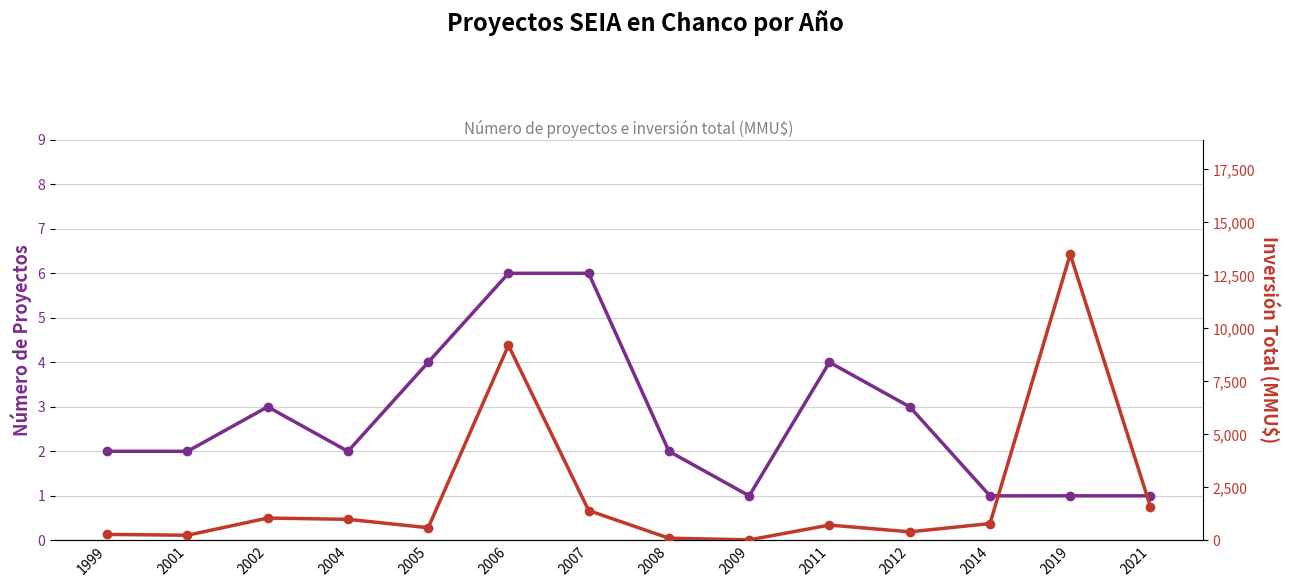

Reading left to right, extract all data points from this chart.

Número de proyectos: 1999=2	2001=2	2002=3	2004=2	2005=4	2006=6	2007=6	2008=2	2009=1	2011=4	2012=3	2014=1	2019=1	2021=1
Inversión total (MMU$): 1999=280	2001=240	2002=1050	2004=991	2005=594	2006=9200	2007=1404	2008=100	2009=22	2011=720	2012=400	2014=790	2019=13500	2021=1582